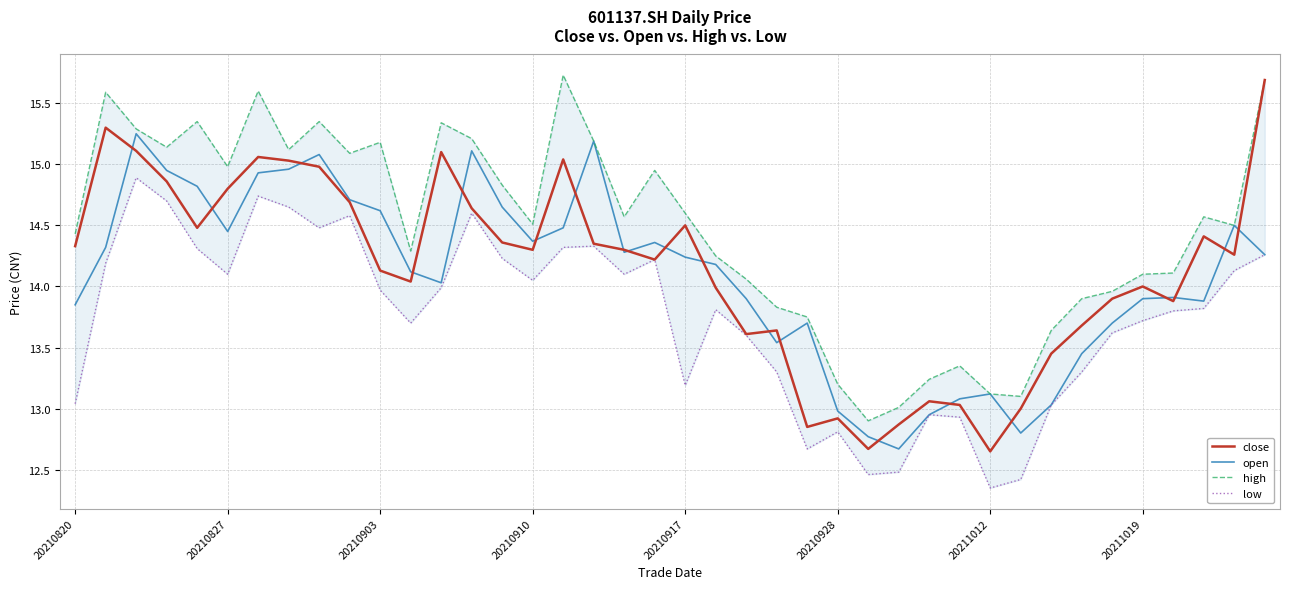

Which series changed the most between 25 and 34?

close